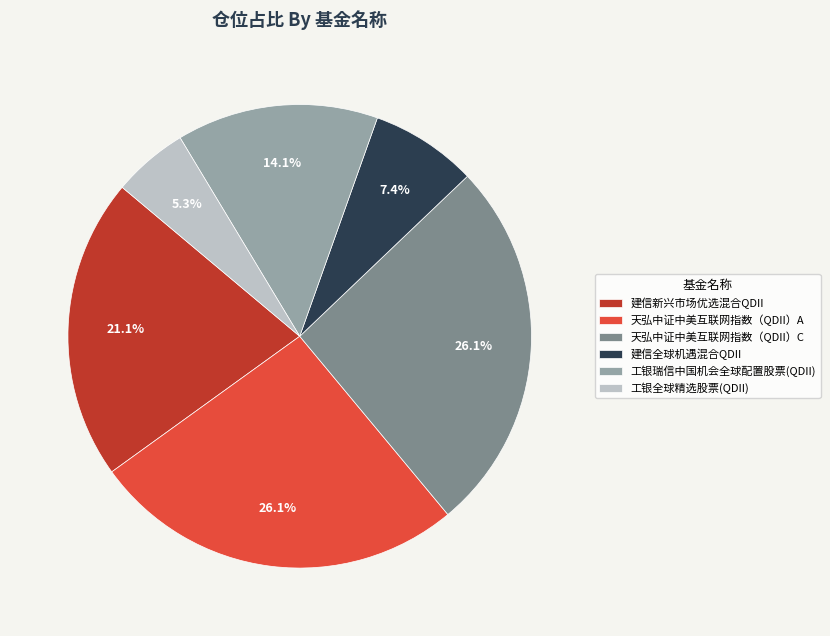

The 天弘中证中美互联网指数（QDII）C slice represents 26% of the pie. True or false?

True